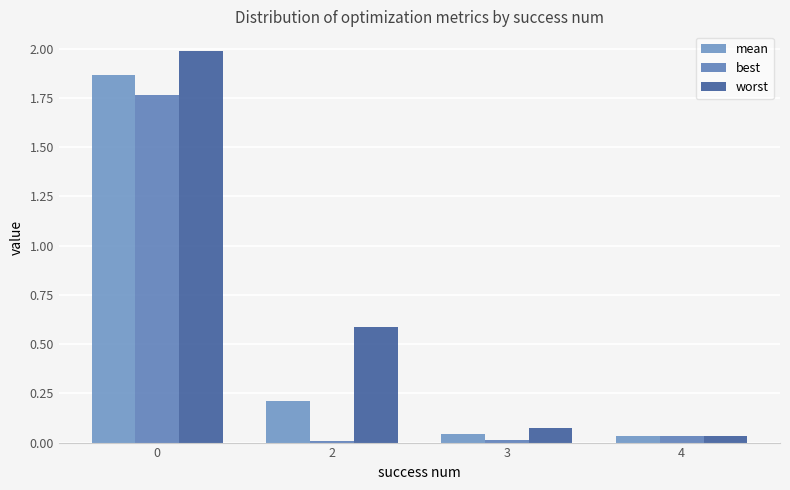

How many groups of bars are there?

4